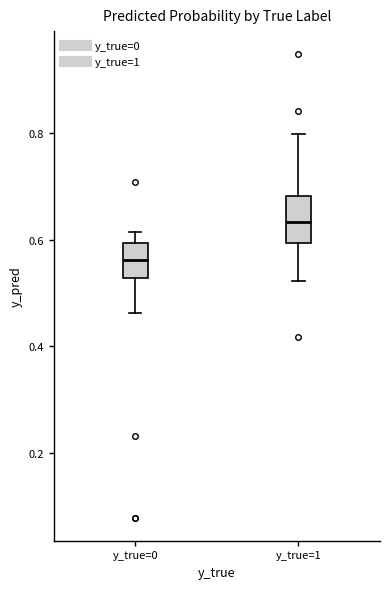

Reading left to right, transcribe this box plot: for each box, give where its median line is, the range the box spans, and where its two whiskers end, as read against the y-axis. The values are not printed on the chart, so give them approximately, as read against the axis.

y_true=0: median 0.56, box 0.52 to 0.60, whiskers 0.46 to 0.62
y_true=1: median 0.64, box 0.60 to 0.68, whiskers 0.52 to 0.80